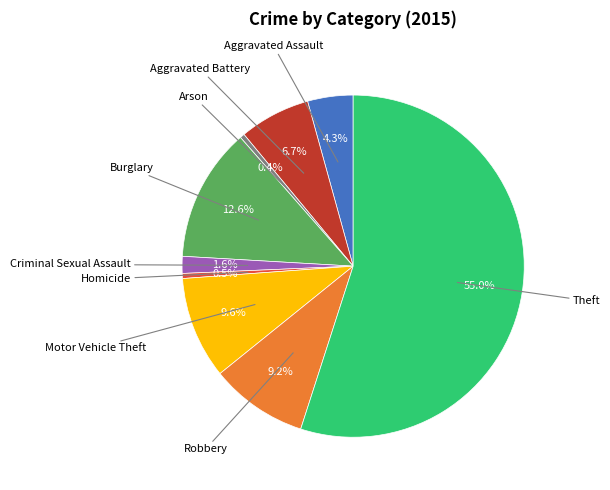

Is there a majority slice in this chart?

Yes